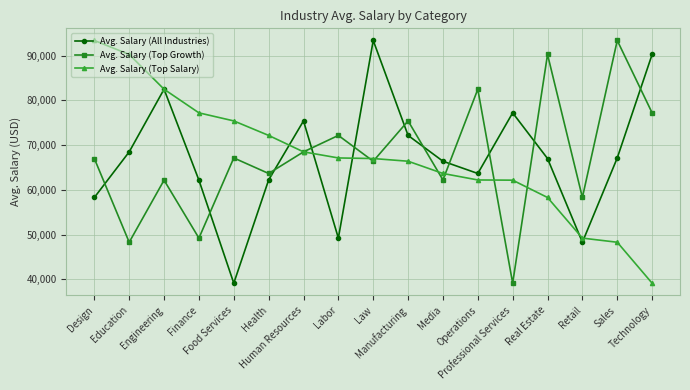

Where is the first local maximum for Avg. Salary (Top Growth)?

Engineering